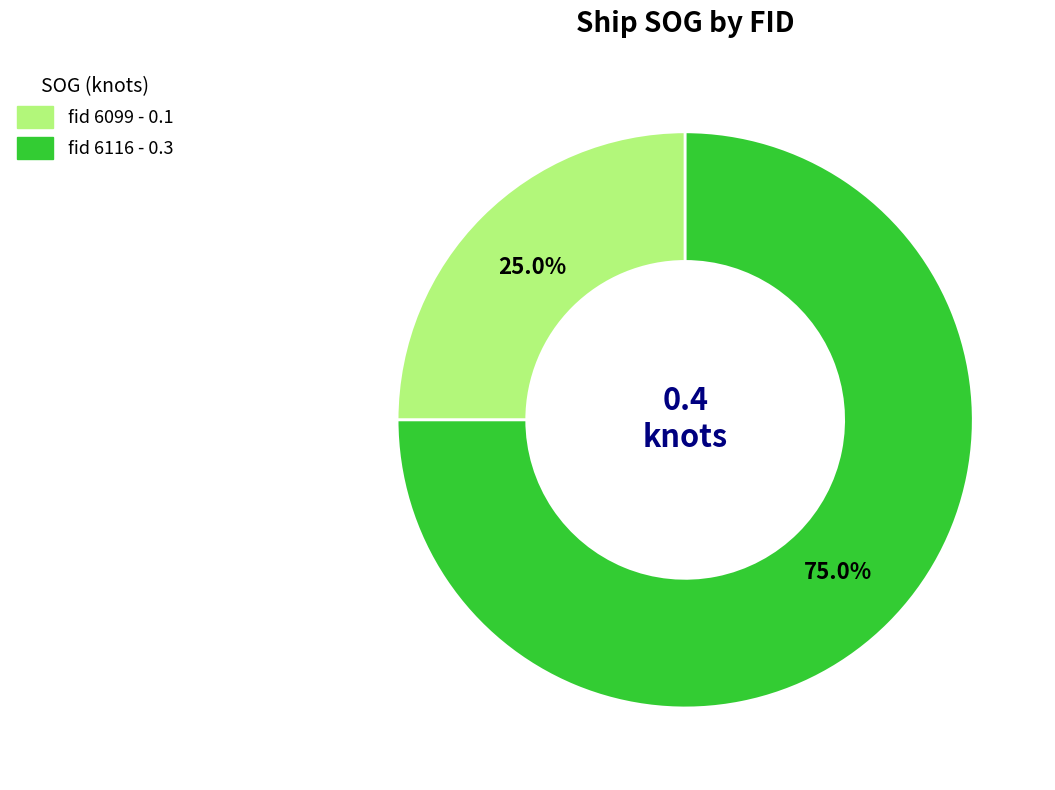

Is there a majority slice in this chart?

Yes